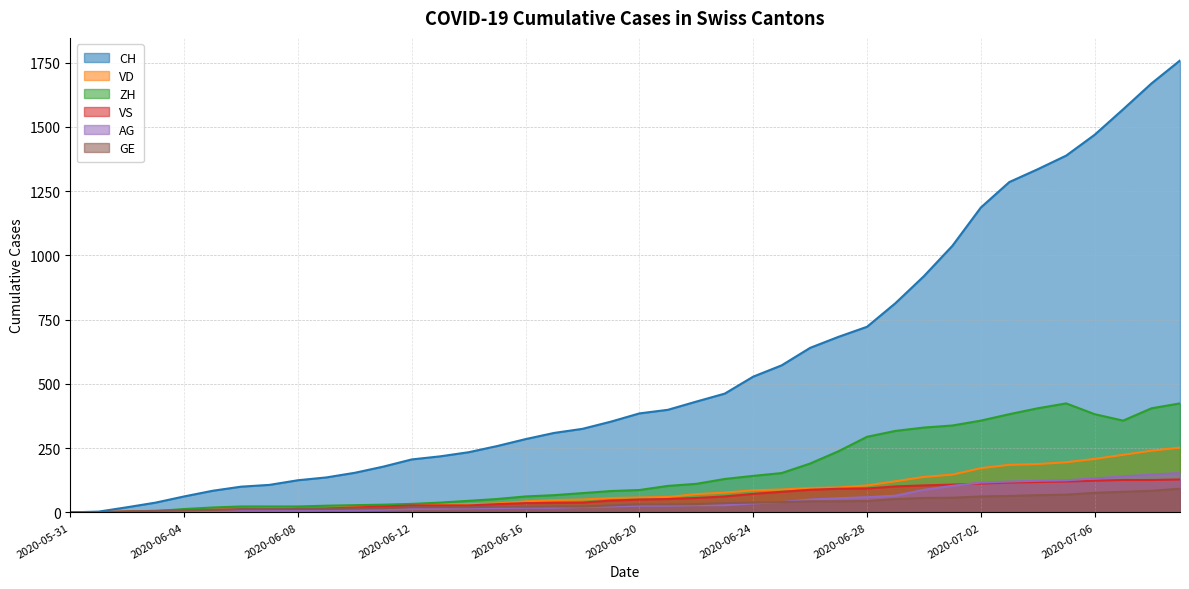

What is the sum of all CH values?

22445